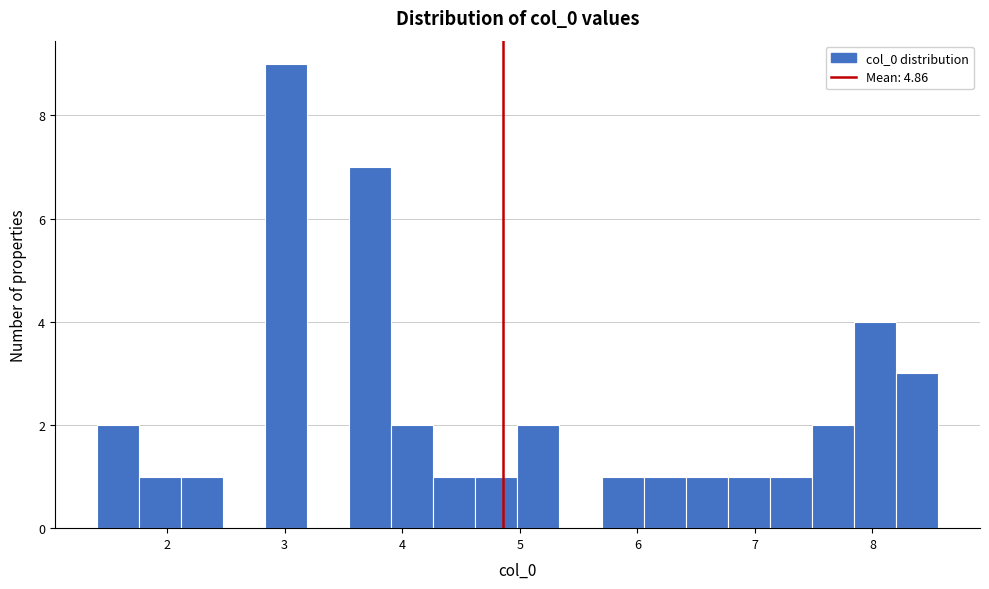

Around what value on the x-axis is the tallest bar? Give the approximate position of its centre, as read against the axis.

3.0